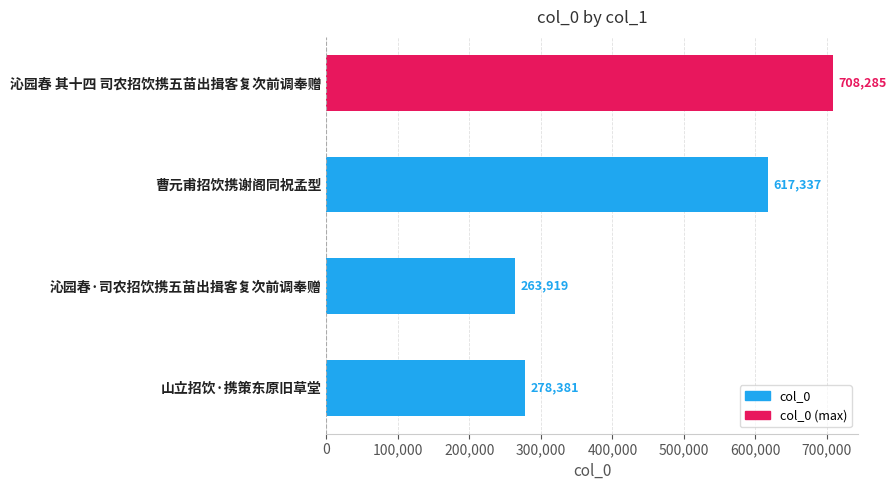

What is the sum of all values?

1867922